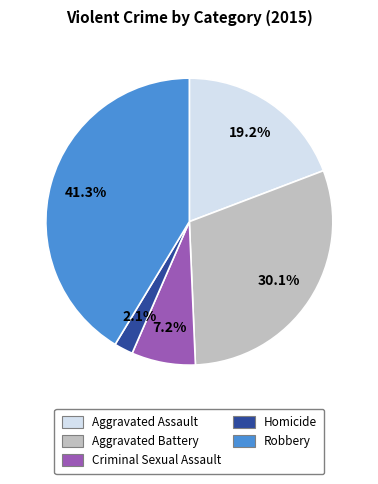

To the nearest percent, what is the difference between the Aggravated Assault and Aggravated Battery slice percentages?

11%